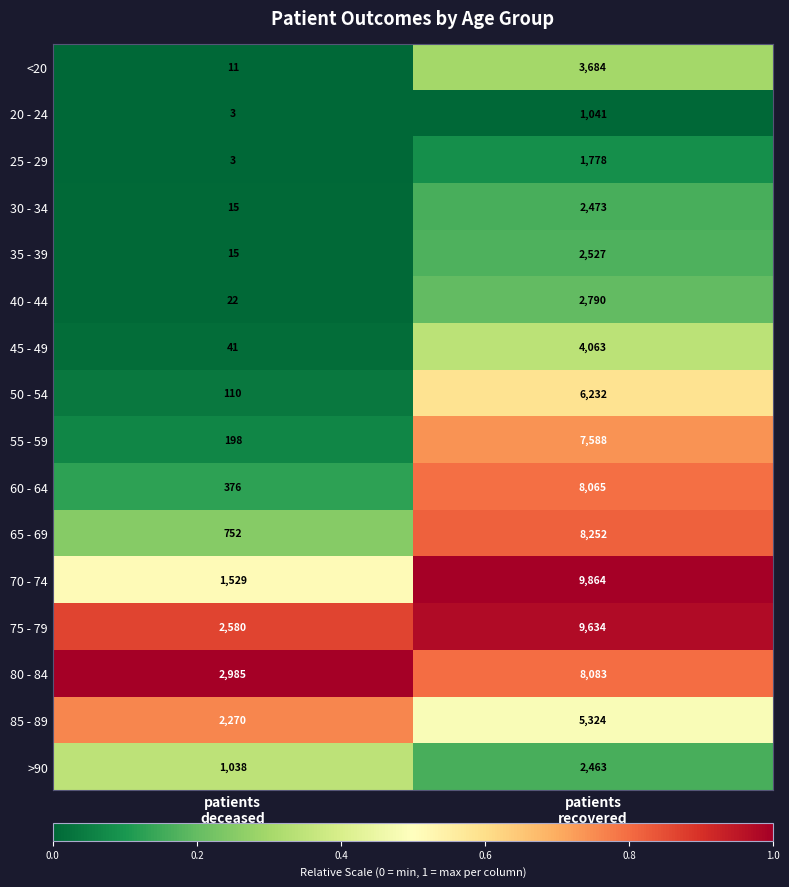

Which series has the largest range (max minus min)?

70 - 74